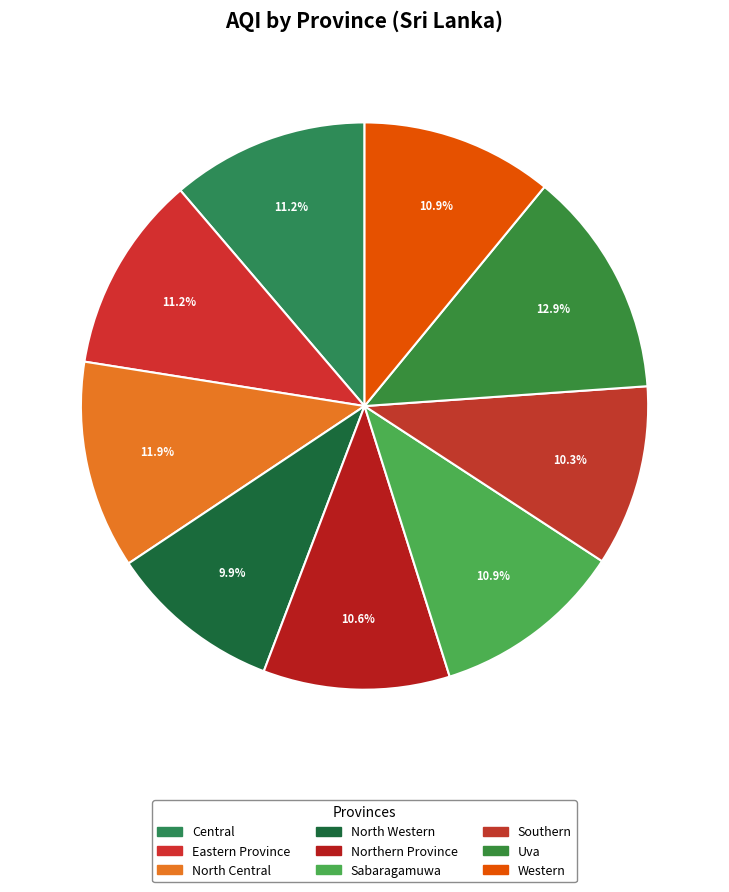

Is there any slice that represents more than half of the pie?

No